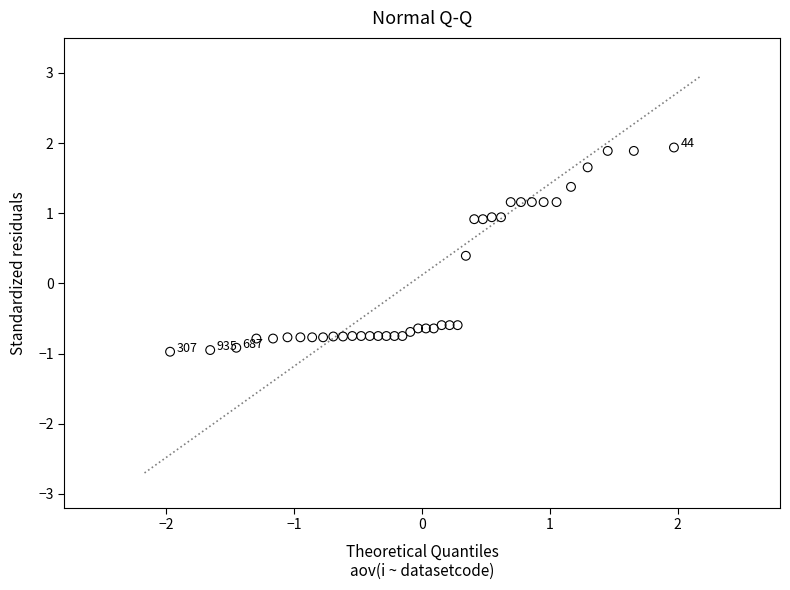

What is the range of Y values (max minus min)?

2.9